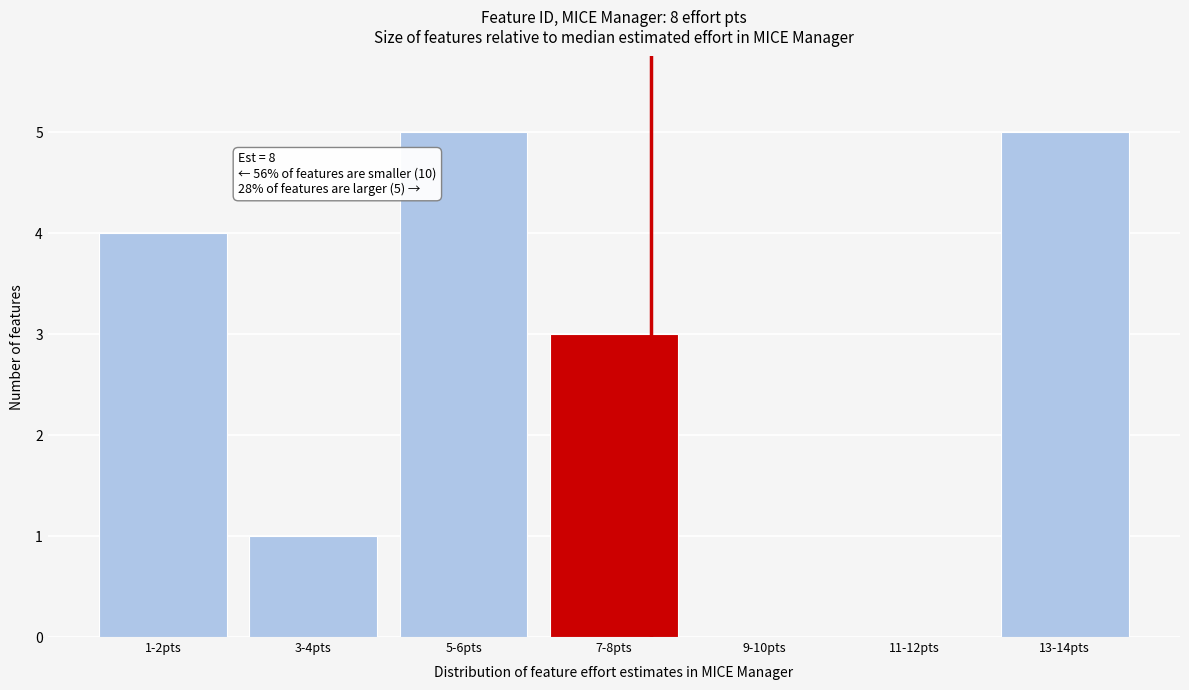

Reading left to right, extract all data points from this chart.

1-2pts=4	3-4pts=1	5-6pts=5	7-8pts=3	9-10pts=0	11-12pts=0	13-14pts=5